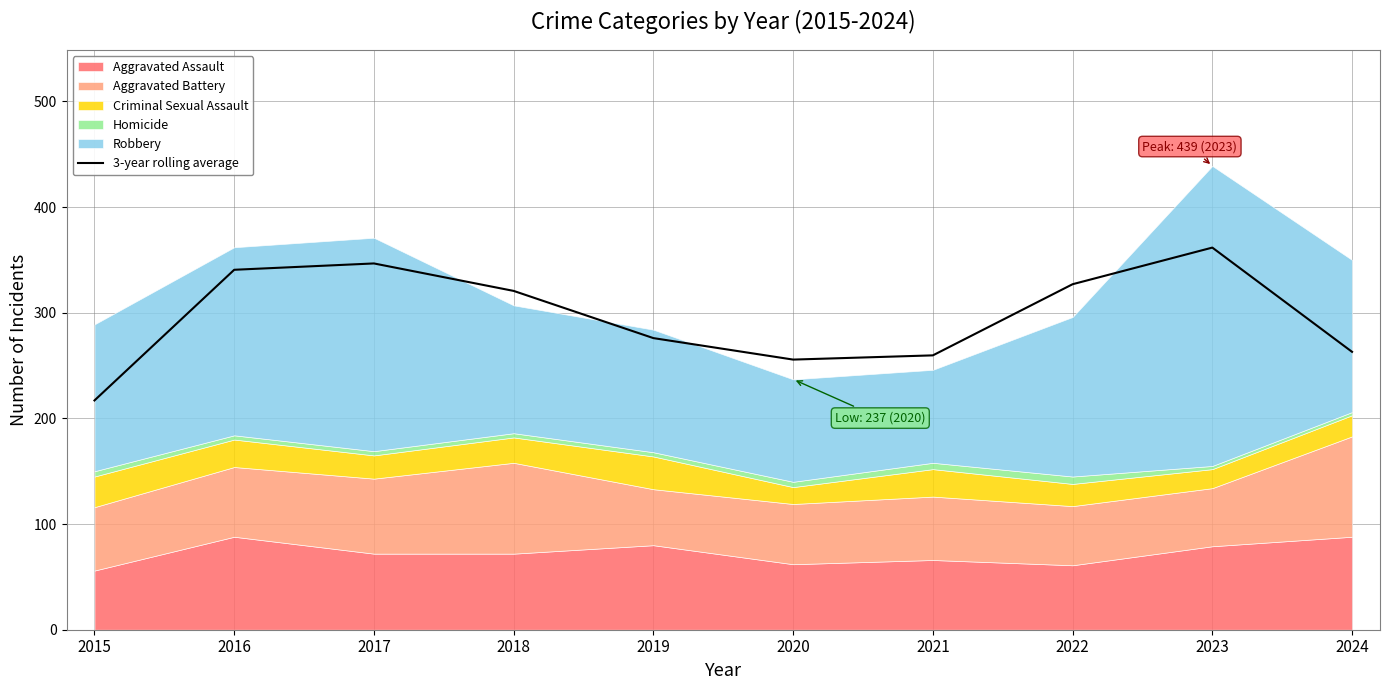

At which category does the data reach its first local valley?

2020